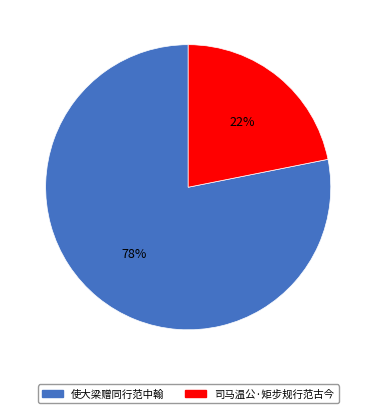

How many slices are in this pie chart?

2